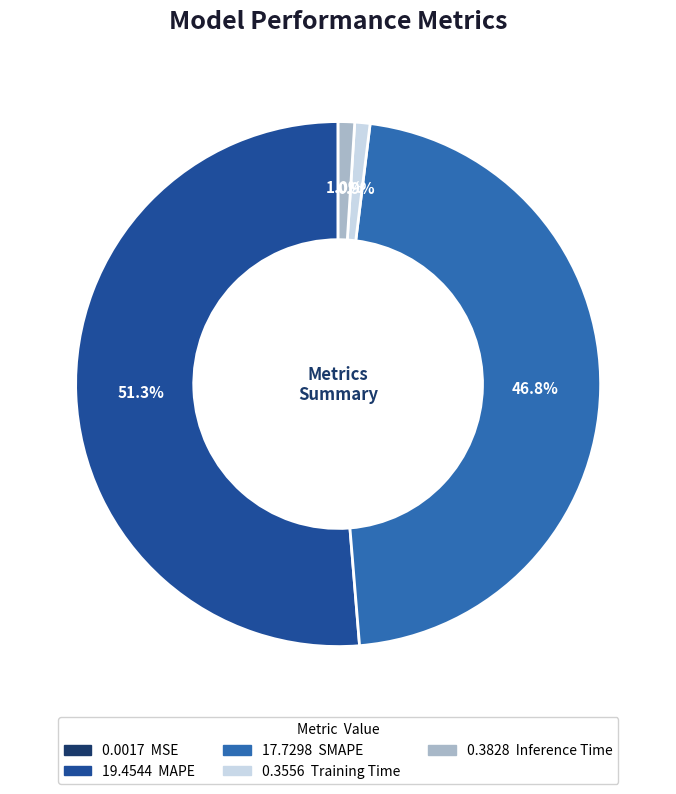

Does any single category account for the majority?

Yes